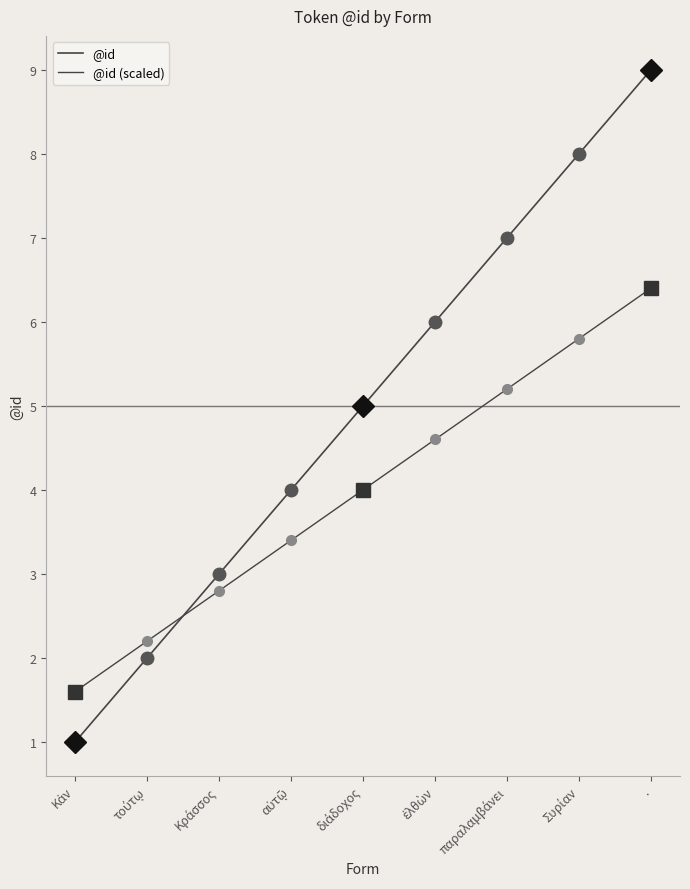

Which series has the largest range (max minus min)?

@id